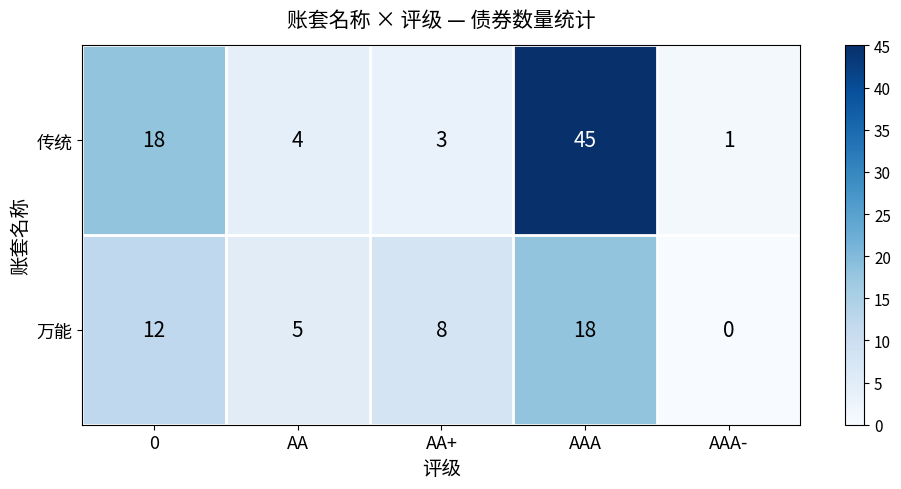

What is the greatest value displayed?

45